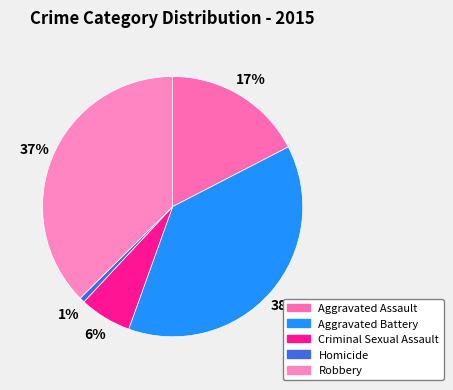

True or false: Criminal Sexual Assault accounts for 6% of the total.

True